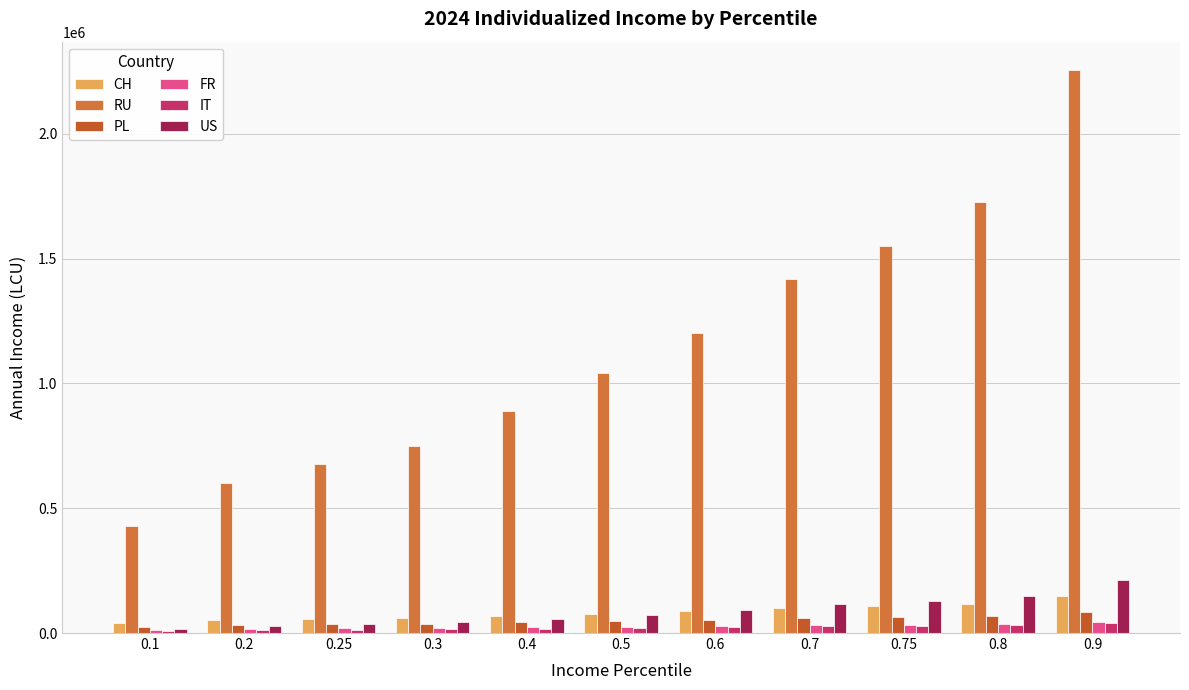

What is the label of the 7th bar from the left?

0.6